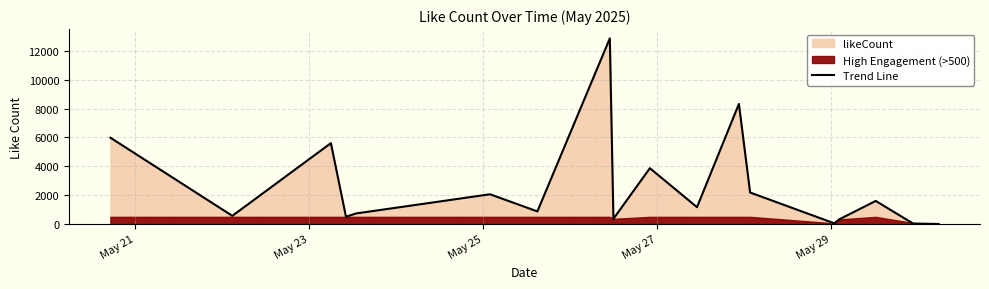

What is the maximum value for Trend Line?

12863